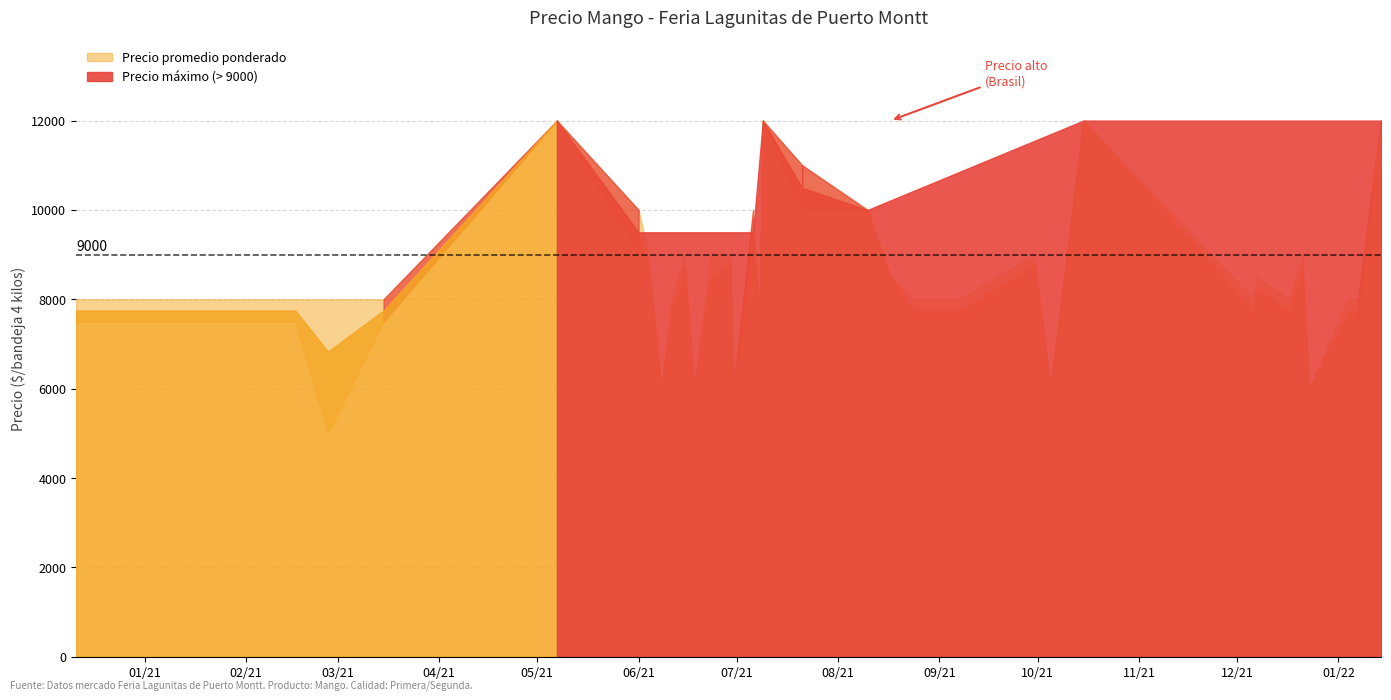

Is the value of Precio promedio ponderado at 2021-06-11 greater than the value of Precio minimo at 2021-06-15?

No